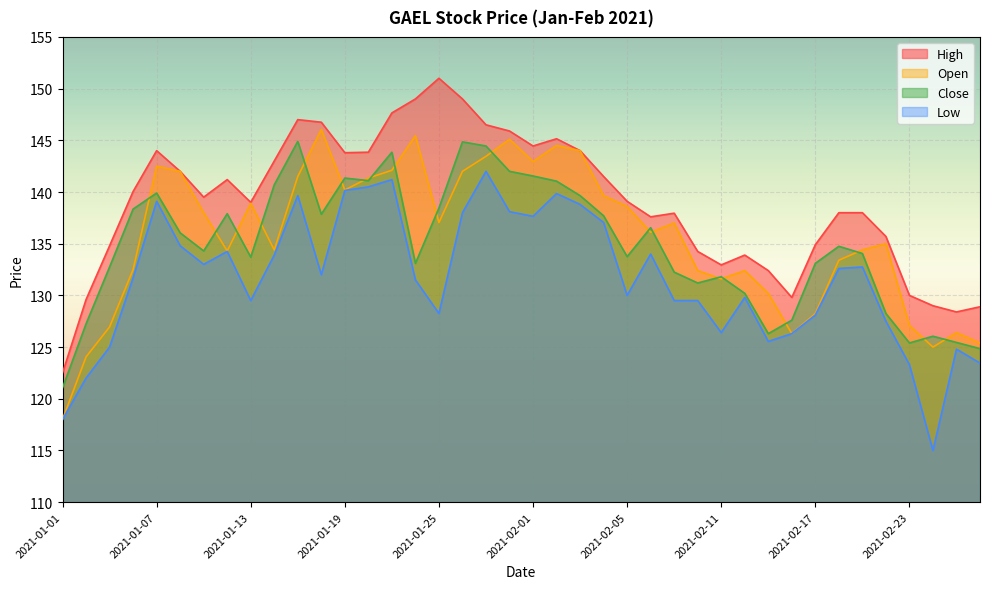

What is the difference between the second highest and minimum values in the Close series?

23.8